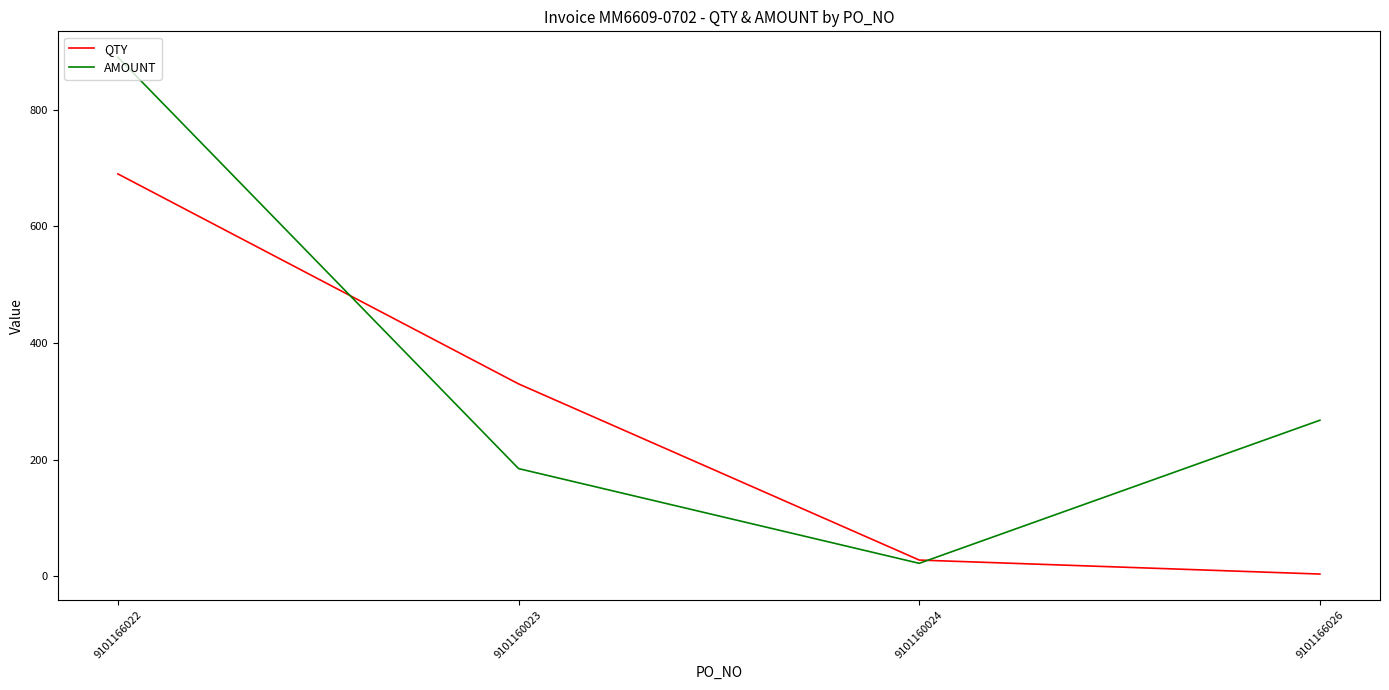

Where is QTY nearest to the value 347?

9101160023